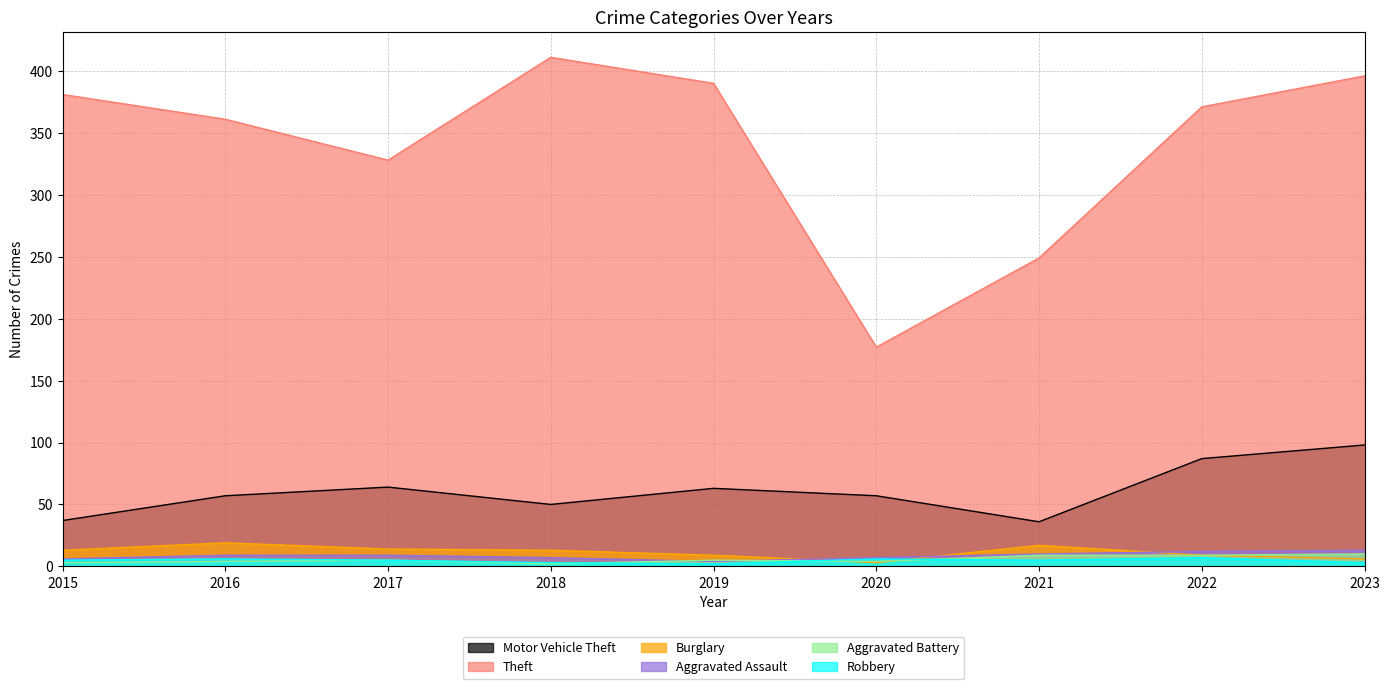

True or false: Robbery and Motor Vehicle Theft cross at least once.

False